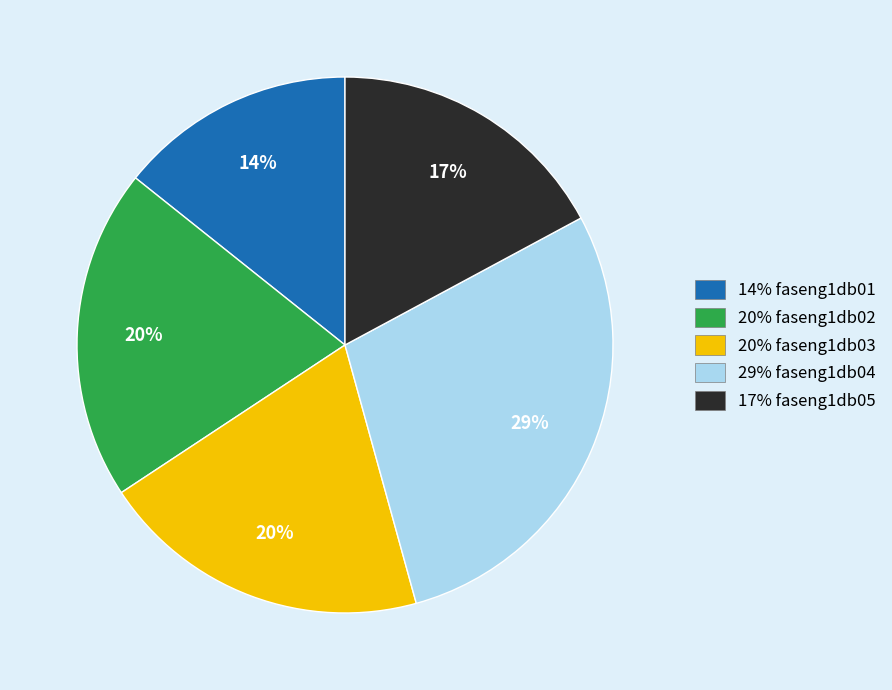

Is there any slice that represents more than half of the pie?

No